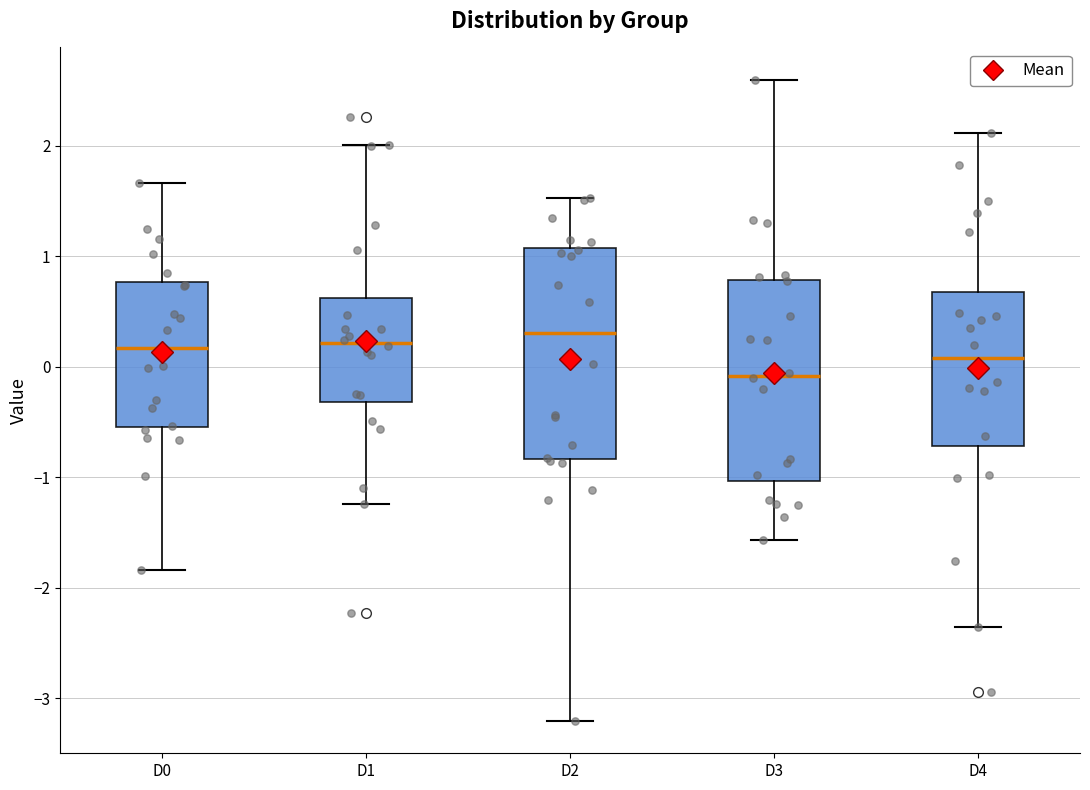

Which box has the lowest median line?

D3